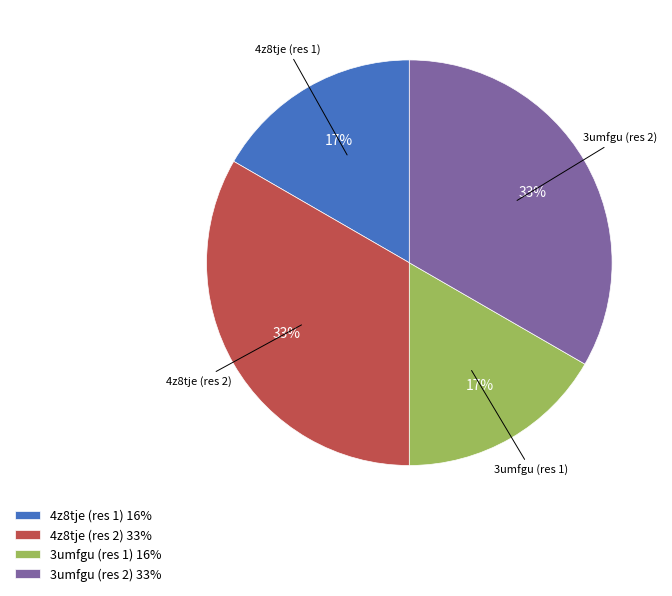

What is the ratio of the value at 4z8tje (res 2) 33% to the value at 3umfgu (res 2) 33%?

1.0